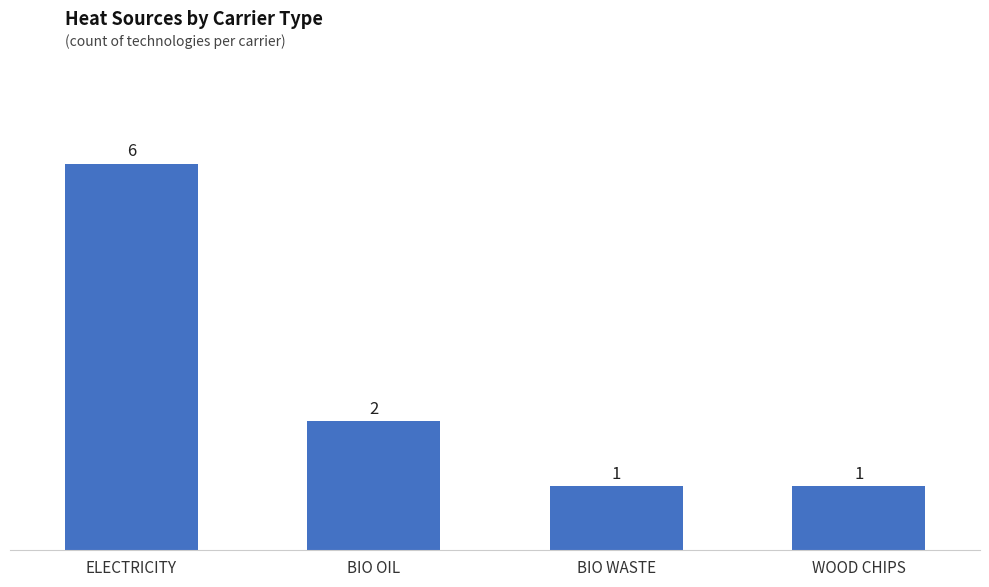

Are the bars horizontal?

No